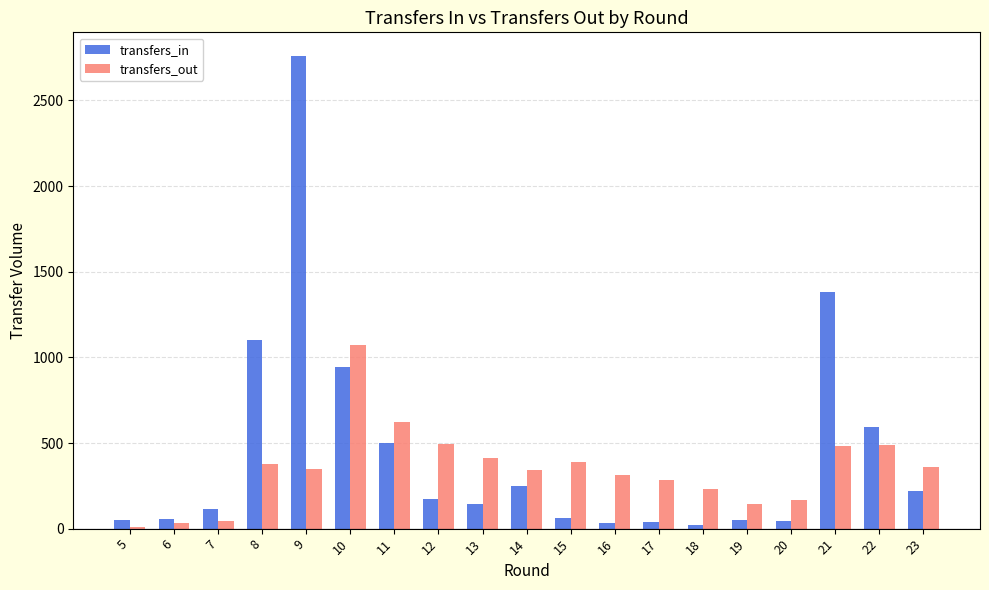

Between 8 and 15, which series saw the biggest shift?

transfers_in